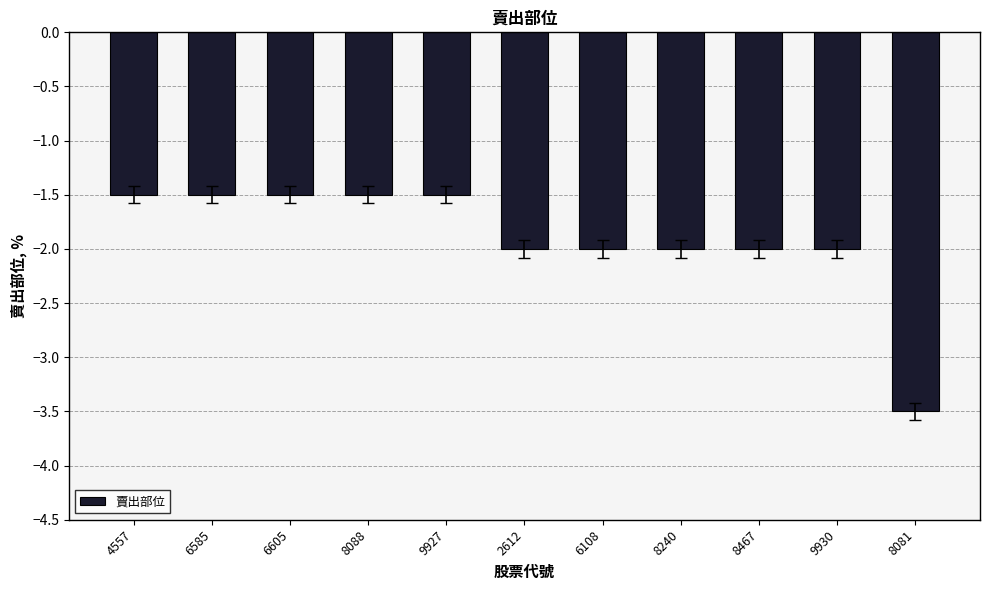

Read the value at 4557.

-1.5